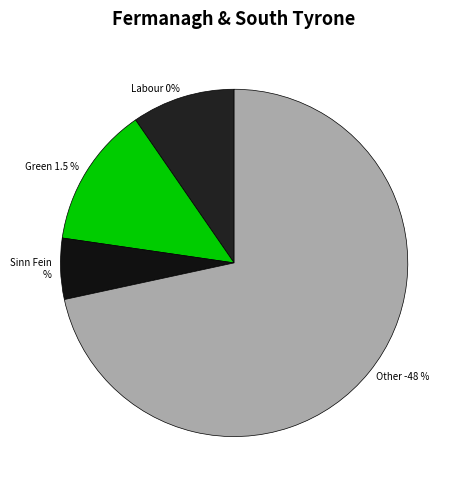

What is the smallest slice in the pie chart?

5